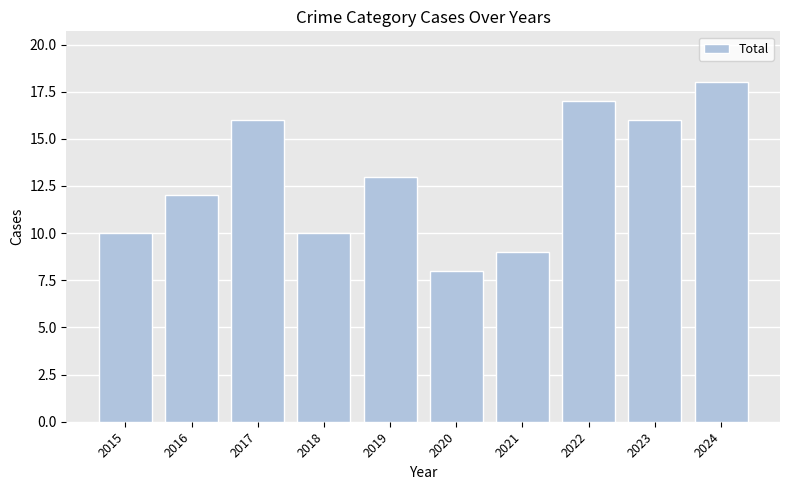

The chart shows a value of 27 at 2022. True or false?

False